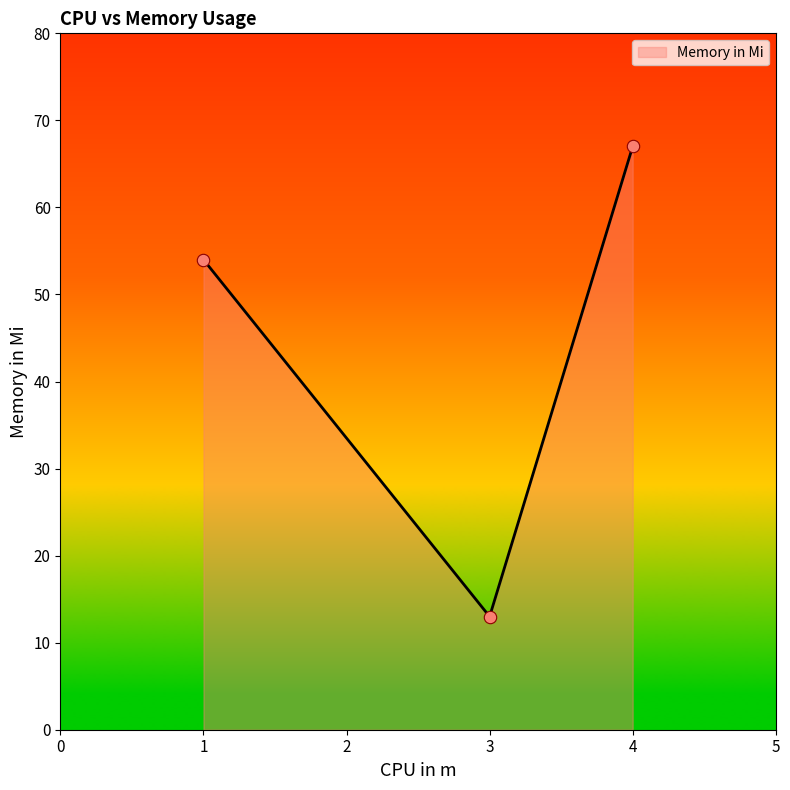

What is the ratio of the value at 1 to the value at 4?

0.8